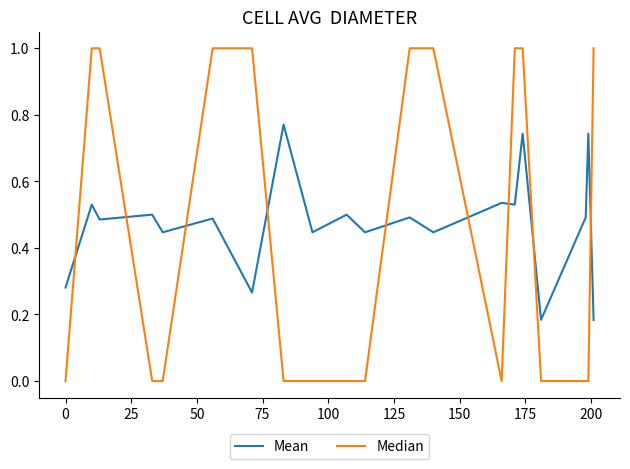

What is the maximum value shown in the chart?

1.0